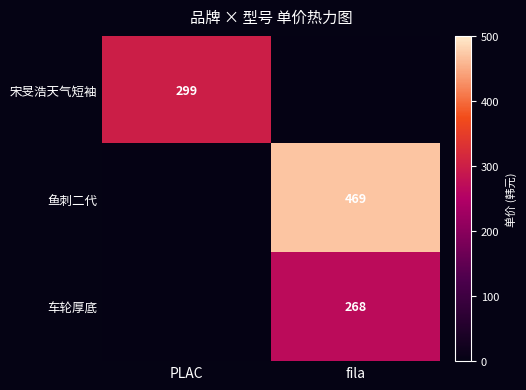

Which has a higher value, fila or PLAC?

PLAC